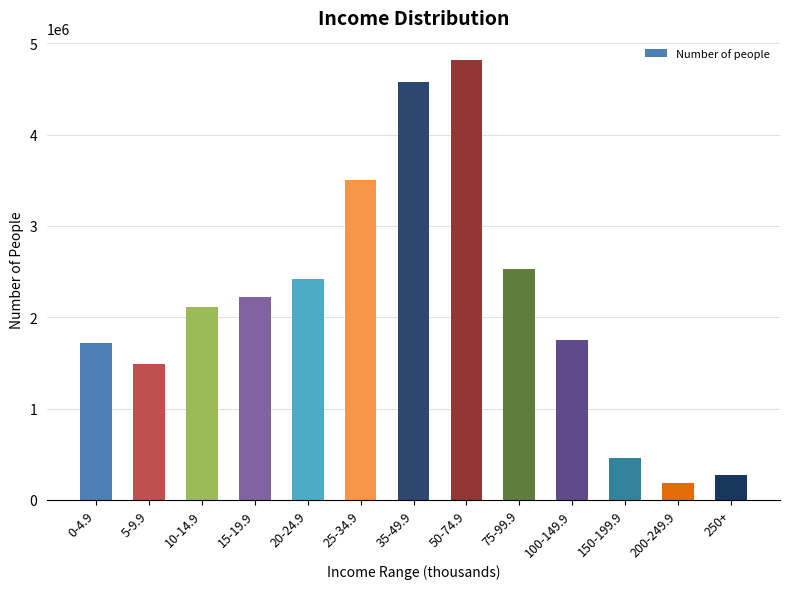

What is the greatest value displayed?

4817760